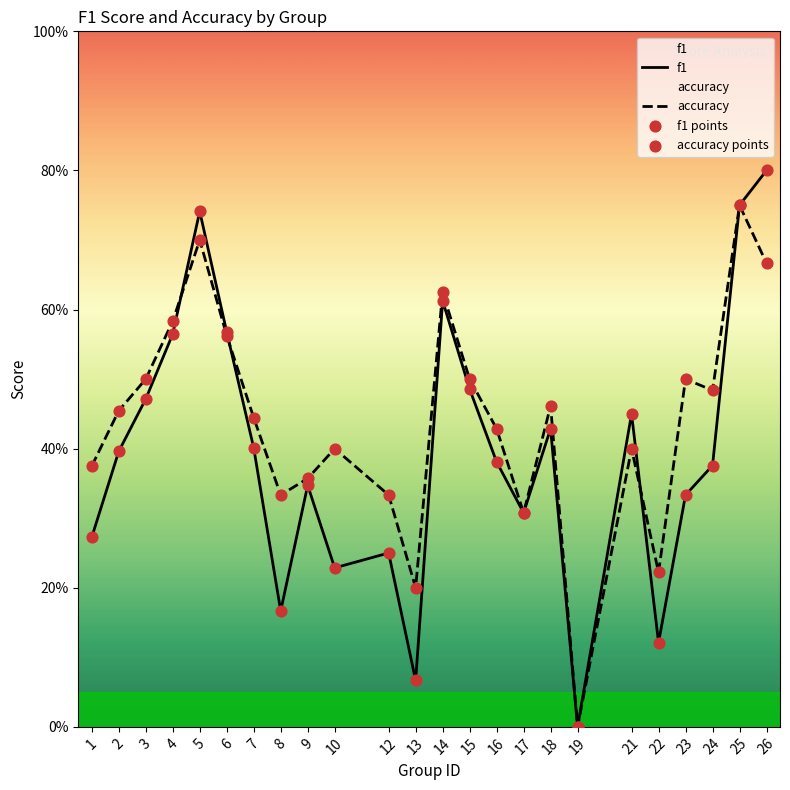

At how many categories does at least one series exceed 0?

23